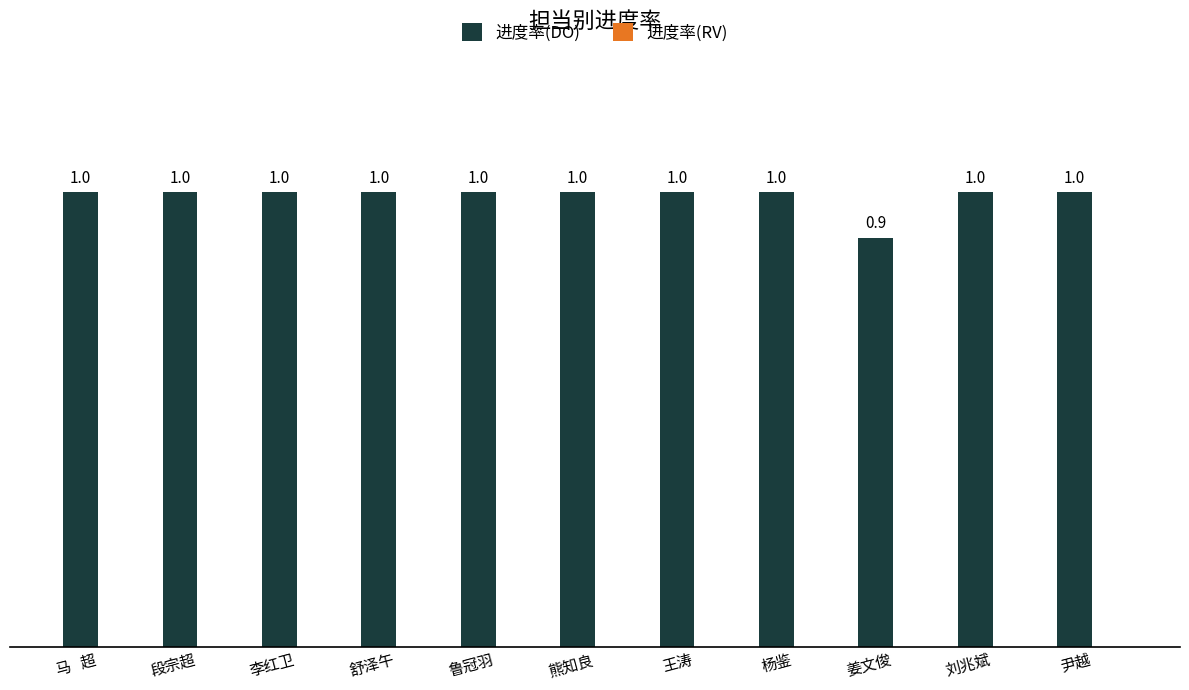

How many categories are shown in the chart?

11